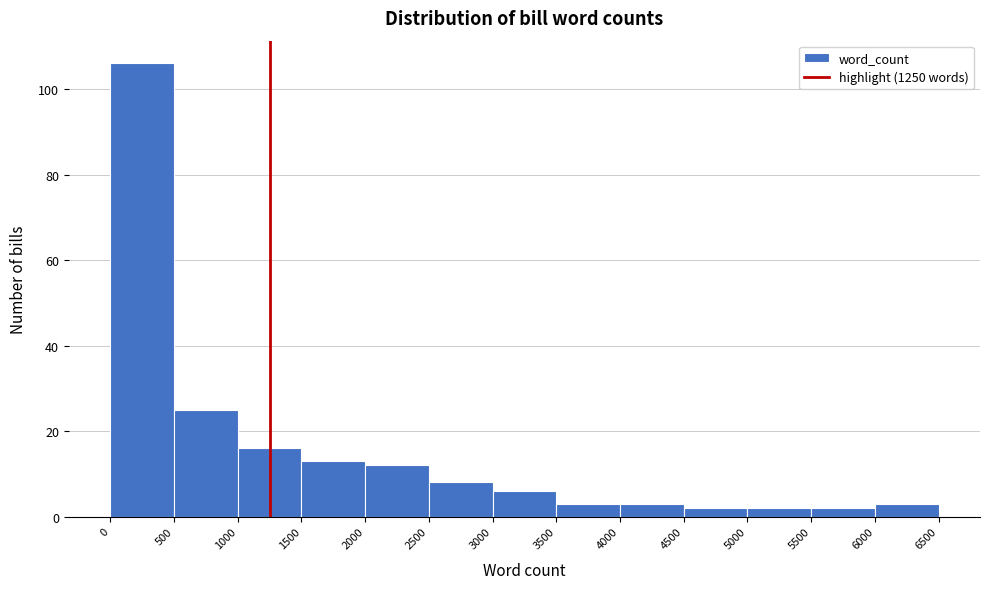

Reading left to right, list every bar in this chart as the range it spans on the x-axis followed by its height. The values are not printed on the chart, so give them approximately, as read against the axis.

0 to 500: 106
500 to 1000: 26
1000 to 1500: 16
1500 to 2000: 14
2000 to 2500: 12
2500 to 3000: 8
3000 to 3500: 6
3500 to 4000: 4
4000 to 4500: 4
4500 to 5000: 2
5000 to 5500: 2
5500 to 6000: 2
6000 to 6500: 4